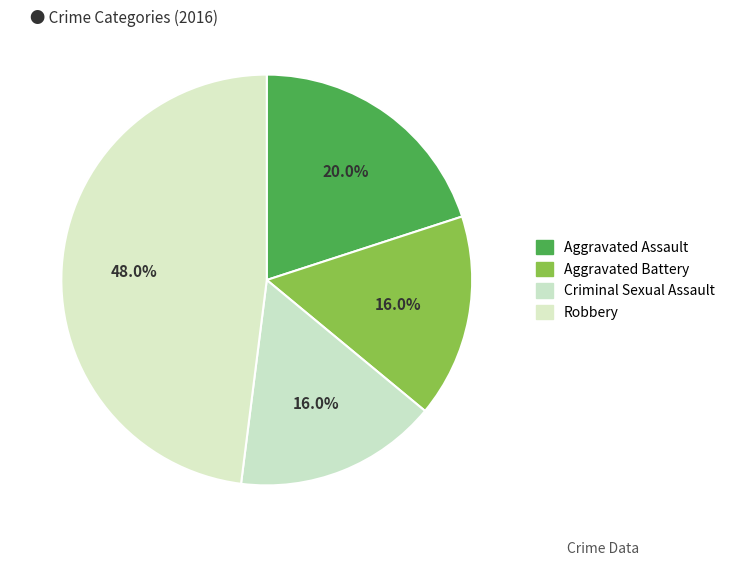

To the nearest percent, what is the average slice percentage?

25%